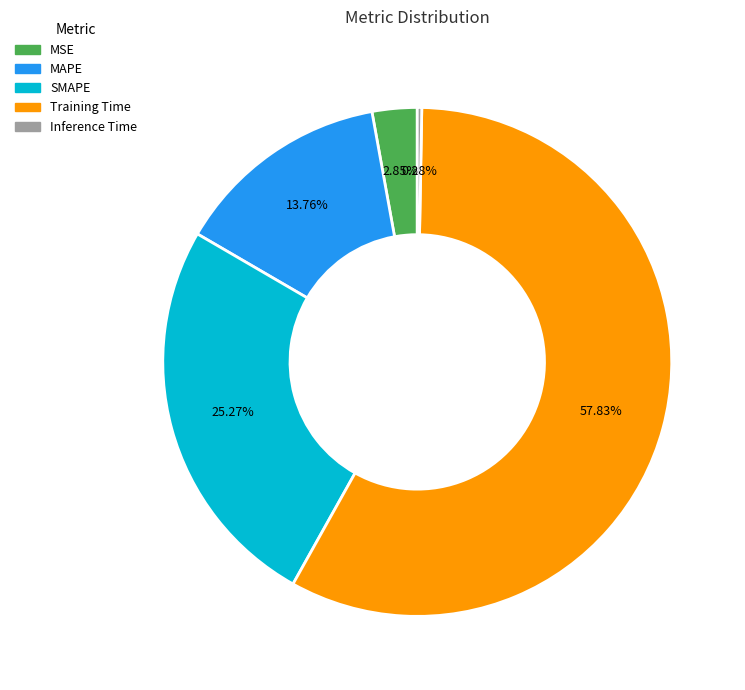

Which has a higher value, Inference Time or MSE?

MSE